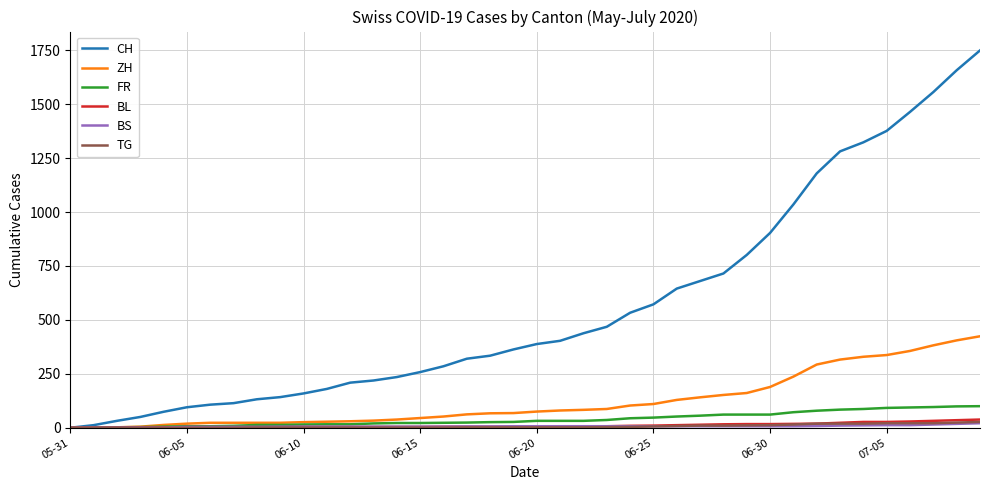

Which series has the largest total across all categories?

CH